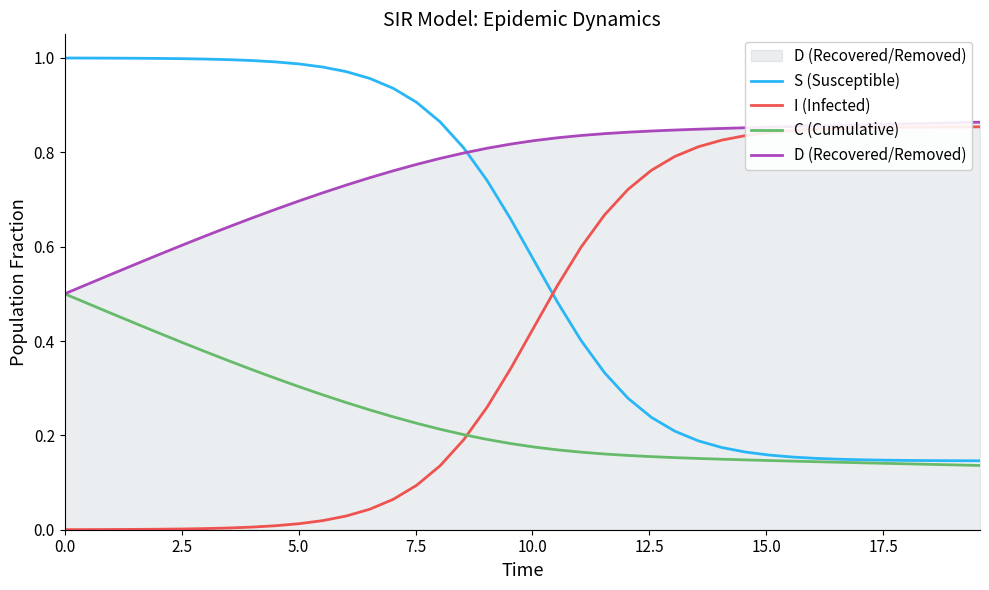

True or false: S (Susceptible) and I (Infected) intersect in this chart.

True